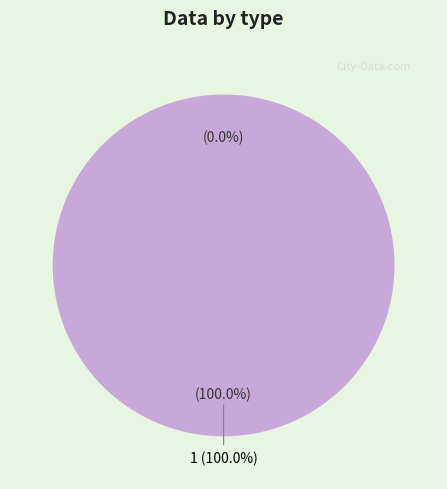

Count the number of slices in the pie.

2